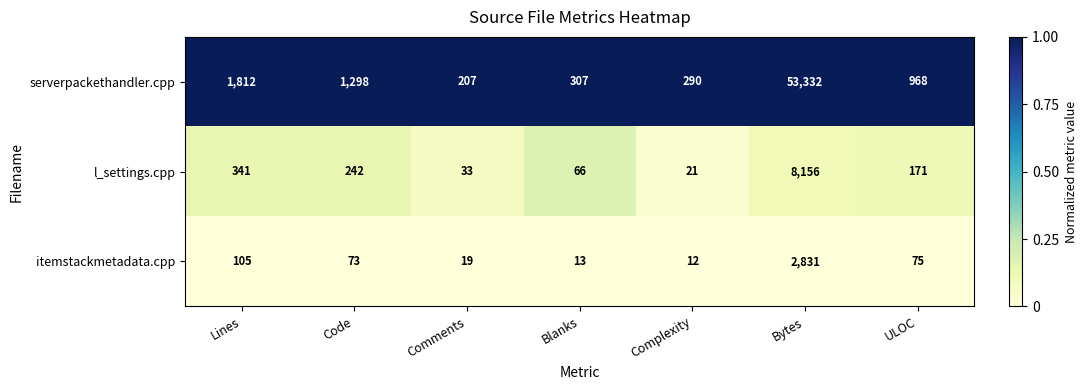

What is the total value across all series at Blanks?

386